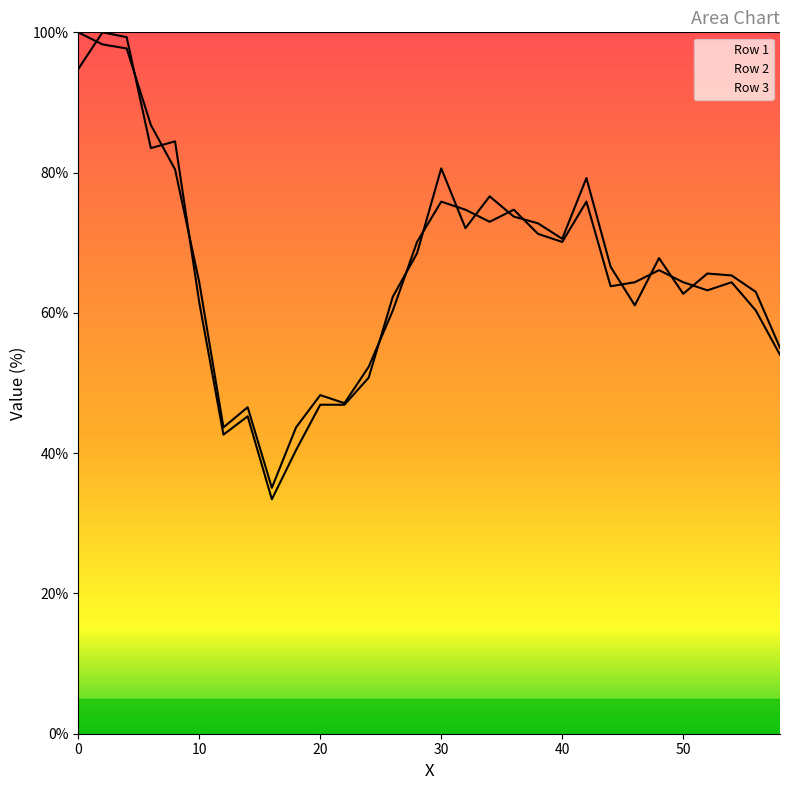

Which series has the largest total across all categories?

Row 3